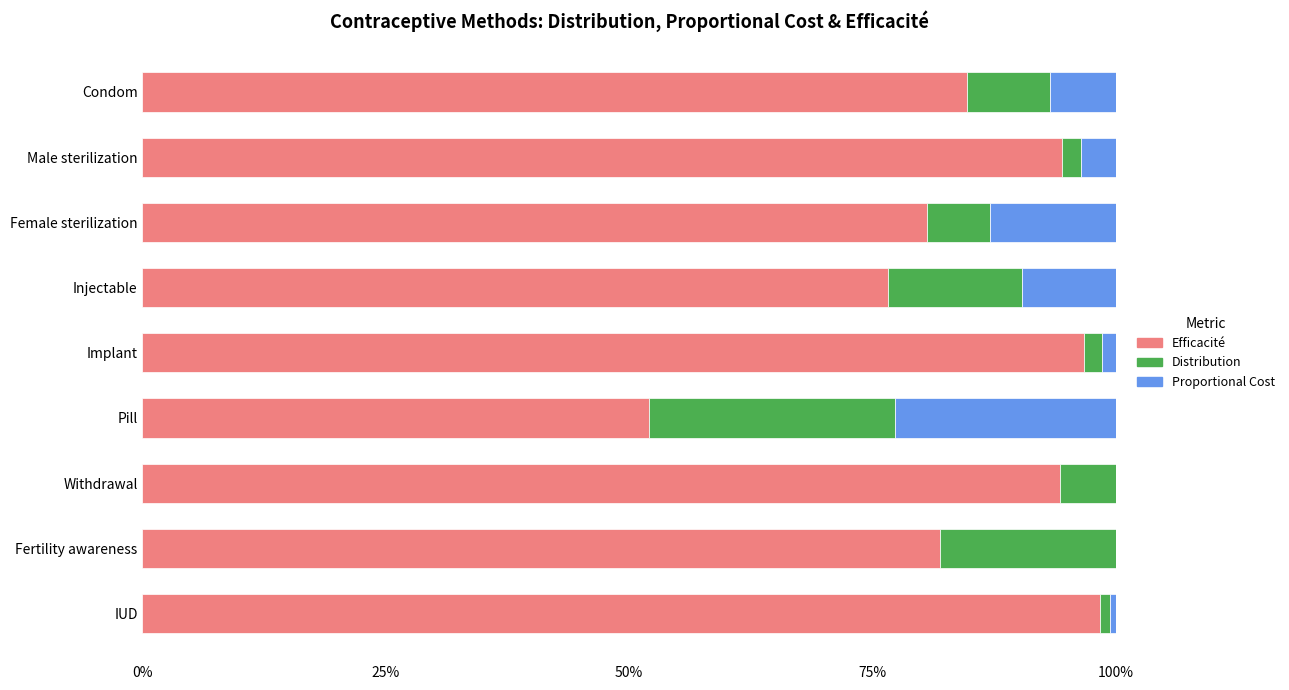

What is the sum of all Distribution values?

0.8